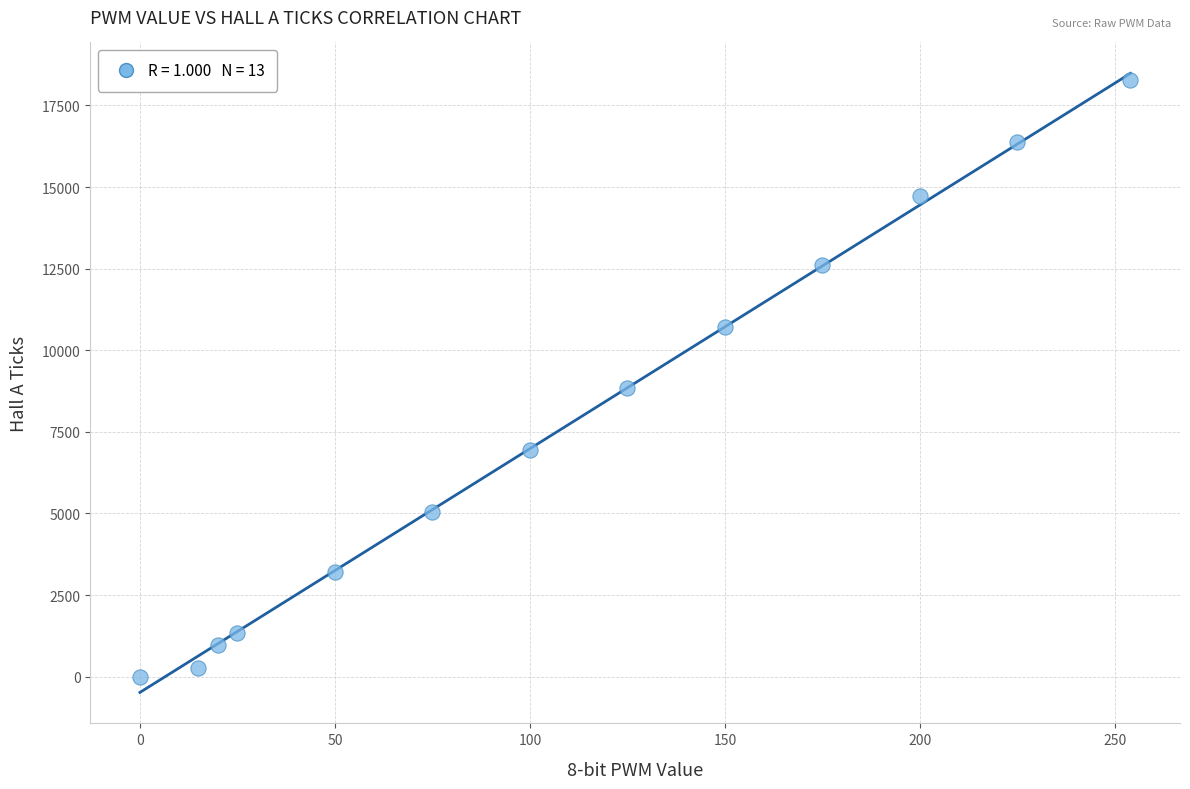

What is the range of X values (max minus min)?

254